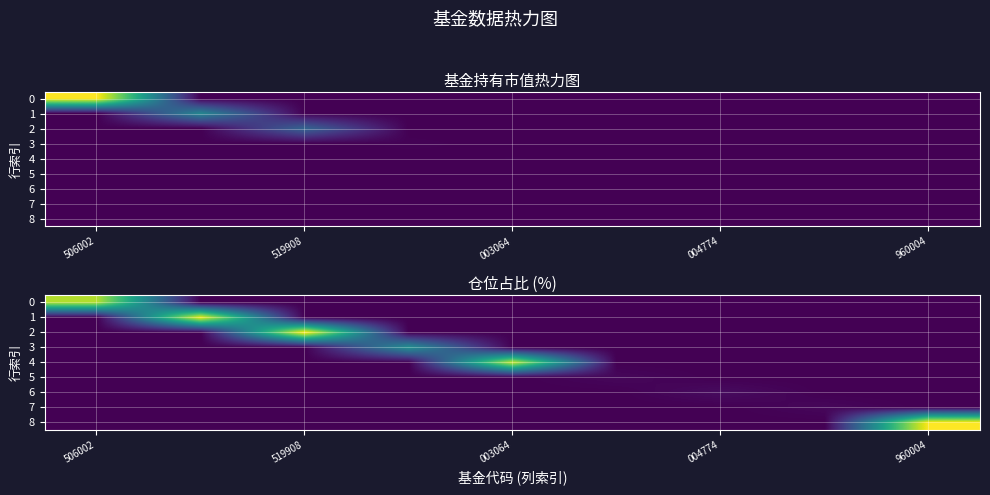

At 004774, list the series in order from largest to smallest.

6, 0, 1, 2, 3, 4, 5, 7, 8